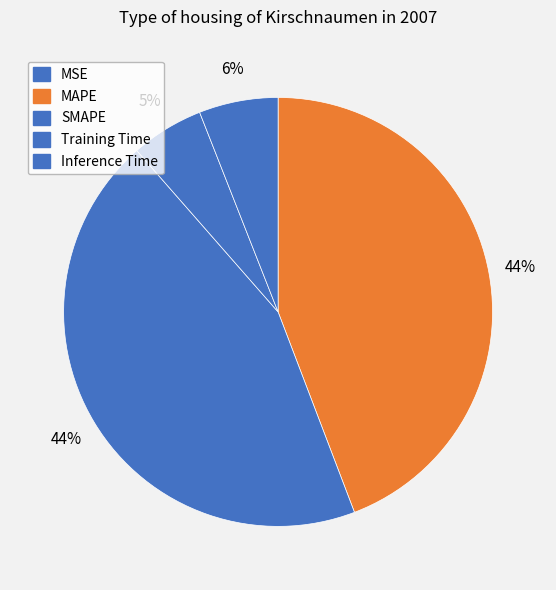

How many slices are in this pie chart?

5